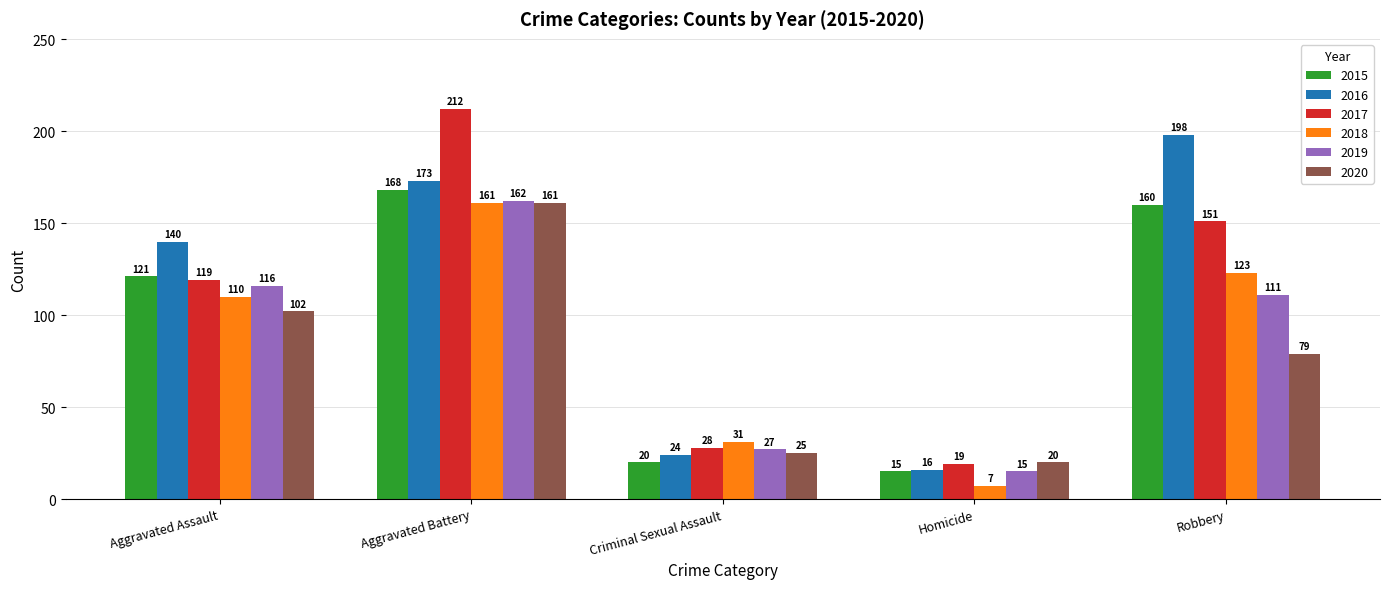

Are the bars horizontal?

No